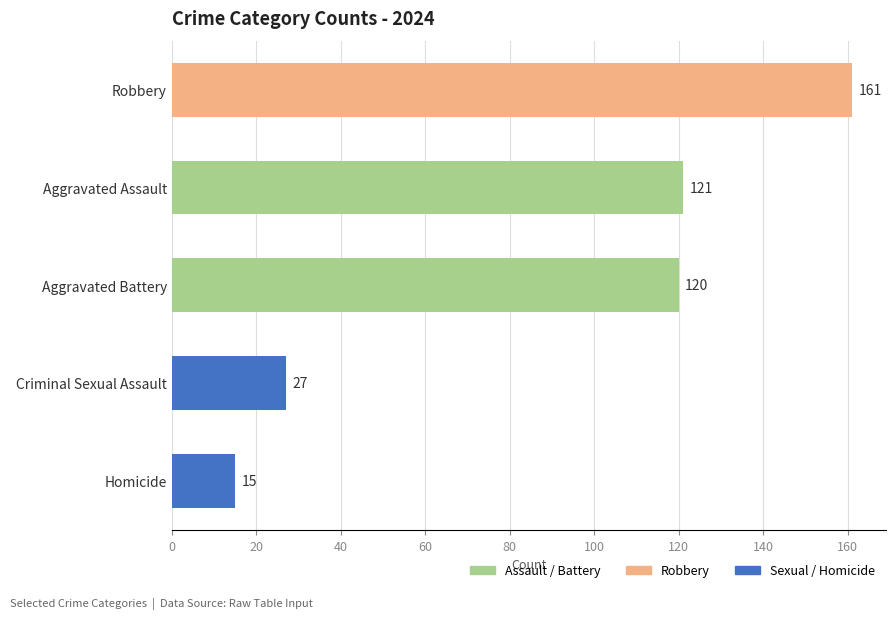

Reading top to bottom, extract all data points from this chart.

161	121	120	27	15